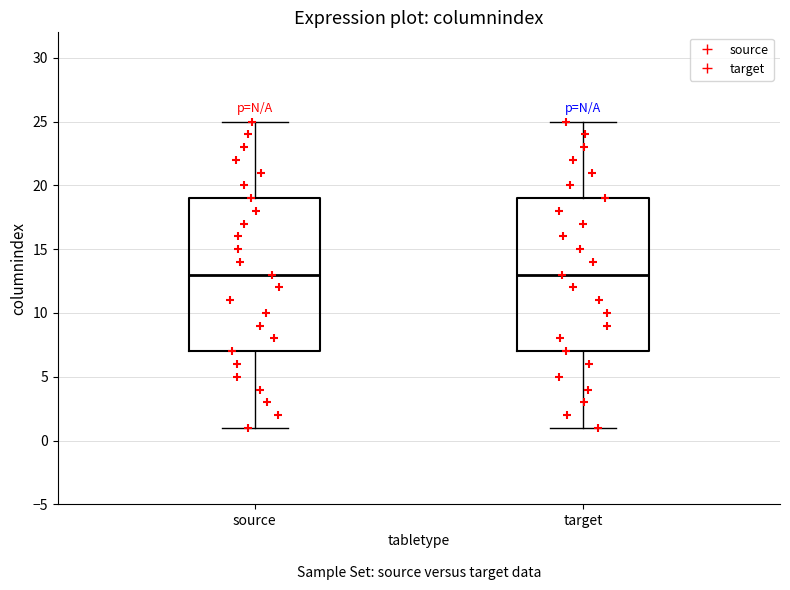

Reading left to right, transcribe this box plot: for each box, give where its median line is, the range the box spans, and where its two whiskers end, as read against the y-axis. The values are not printed on the chart, so give them approximately, as read against the axis.

source: median 13, box 7 to 19, whiskers 1 to 25
target: median 13, box 7 to 19, whiskers 1 to 25